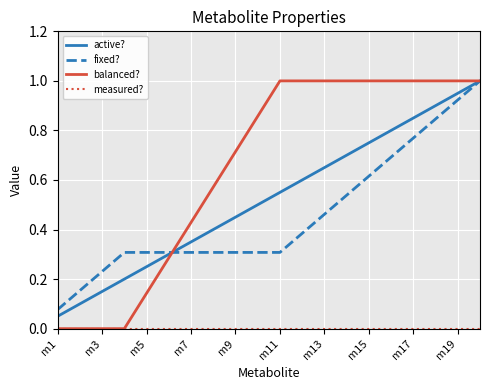

At how many categories does at least one series exceed 0?

20